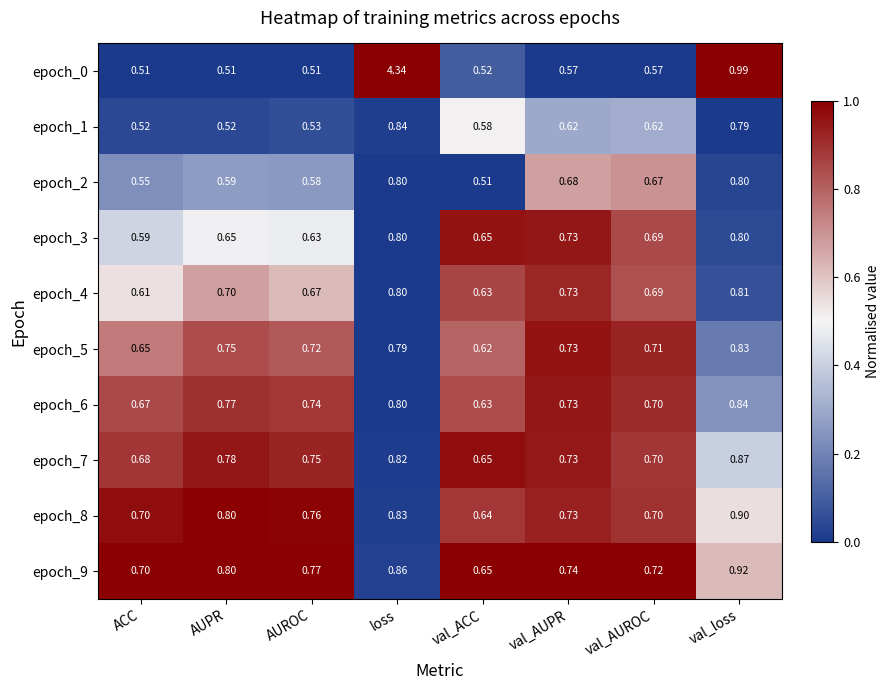

At which label is epoch_8 closest to 0?

val_ACC